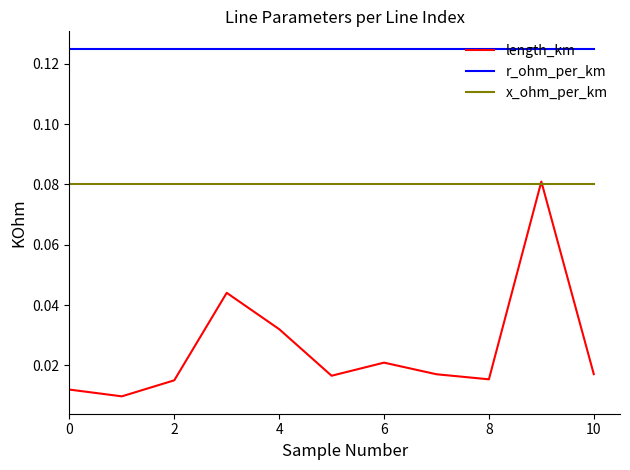

Which series has the widest spread of values?

length_km